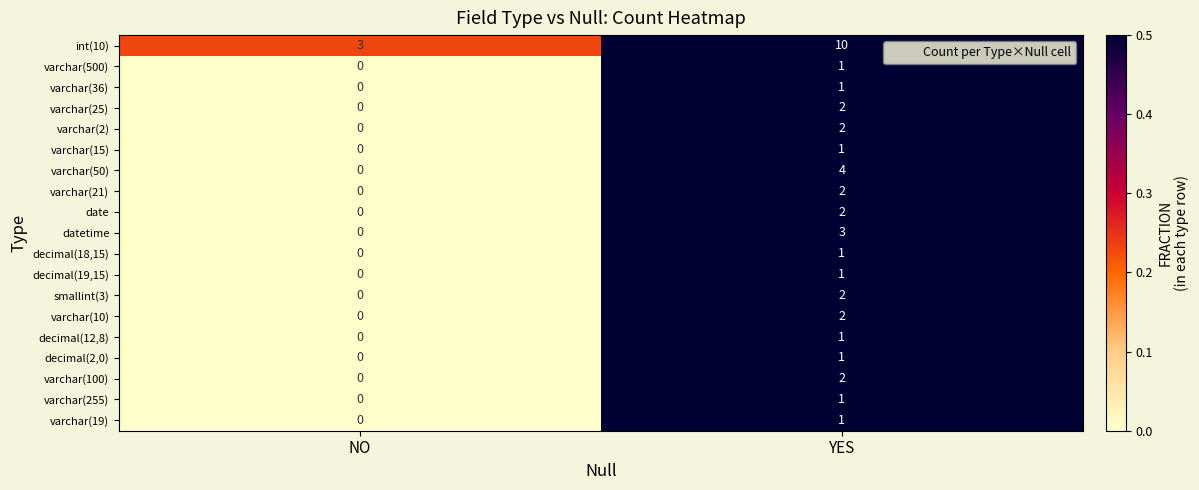

List the labels in order of smallint(3) value, smallest first.

NO, YES